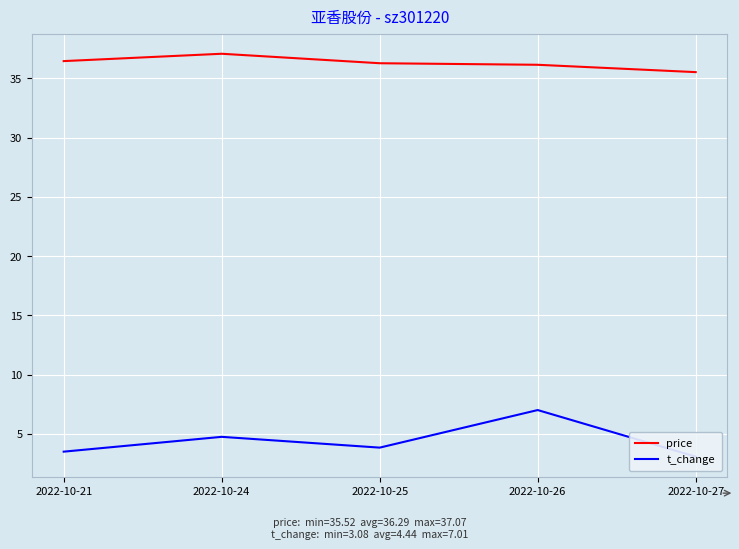

List the series in order of their overall mean, lowest first.

t_change, price